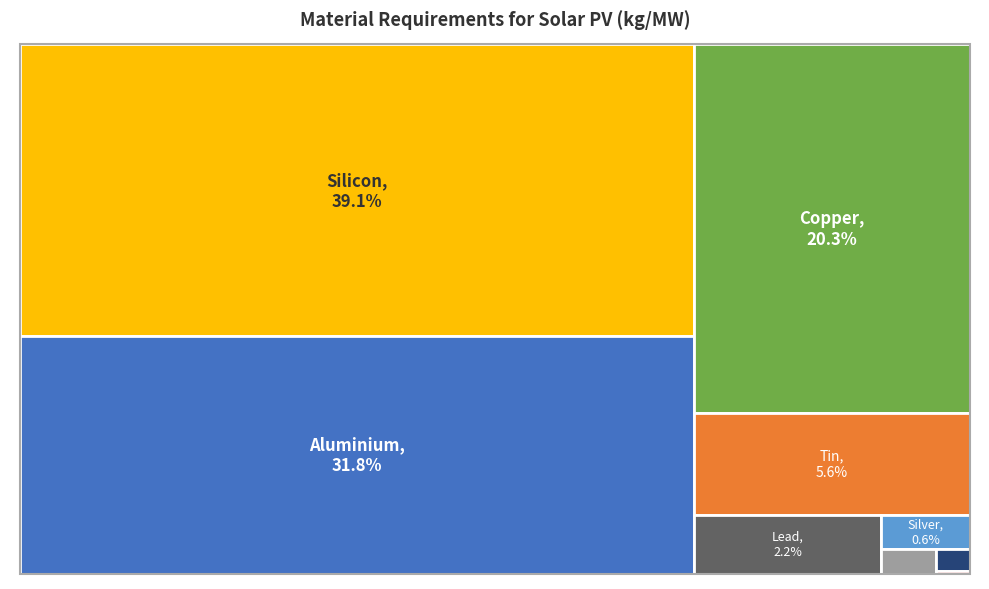

Do Silicon and Tin together represent more than half of the pie?

No